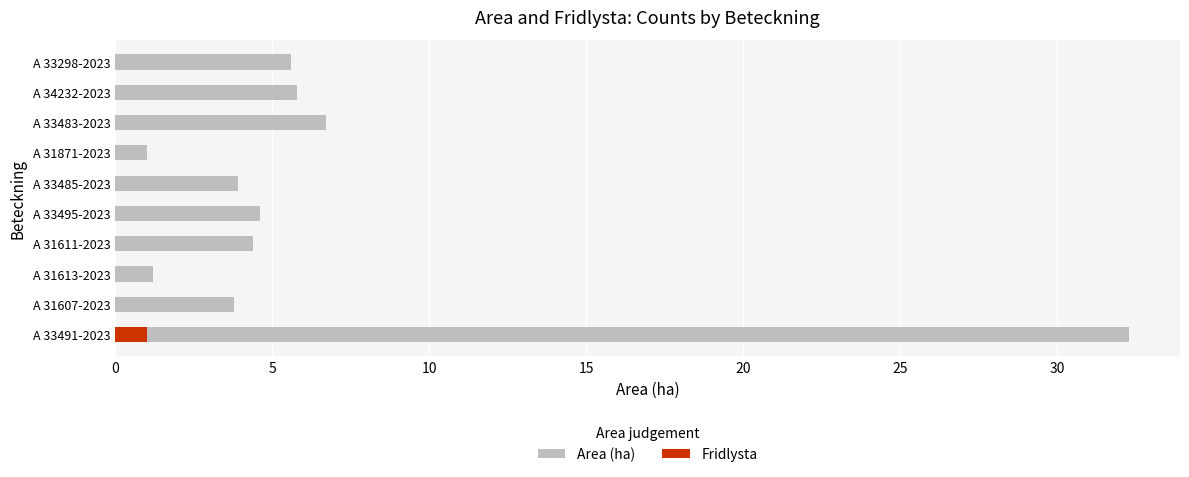

Does the chart contain stacked bars?

No